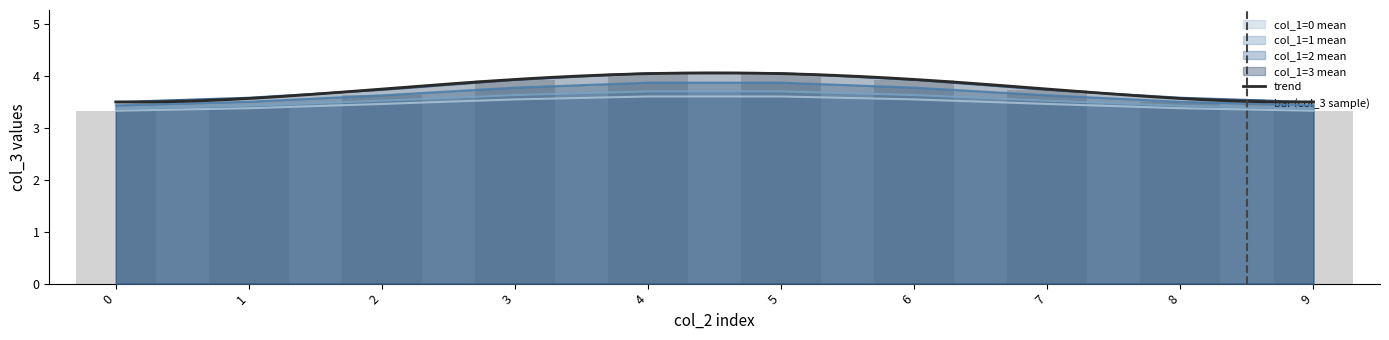

What is the difference between the highest and lowest values at 4?

0.4